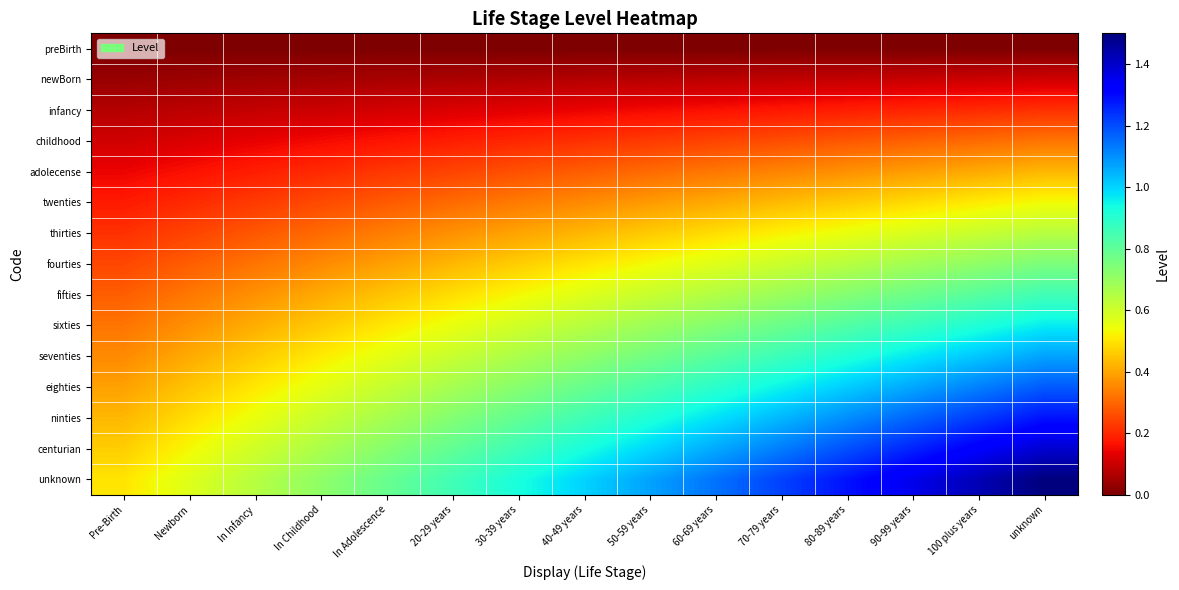

Reading left to right, transcribe all the data shown in this chart.

preBirth: Pre-Birth=0.0	Newborn=0.0	In Infancy=0.0	In Childhood=0.0	In Adolescence=0.0	20-29 years=0.0	30-39 years=0.0	40-49 years=0.0	50-59 years=0.0	60-69 years=0.0	70-79 years=0.0	80-89 years=0.0	90-99 years=0.0	100 plus years=0.0	unknown=0.0
newBorn: Pre-Birth=0.0	Newborn=0.0	In Infancy=0.0	In Childhood=0.1	In Adolescence=0.1	20-29 years=0.1	30-39 years=0.1	40-49 years=0.1	50-59 years=0.1	60-69 years=0.1	70-79 years=0.1	80-89 years=0.1	90-99 years=0.1	100 plus years=0.1	unknown=0.1
infancy: Pre-Birth=0.1	Newborn=0.1	In Infancy=0.1	In Childhood=0.1	In Adolescence=0.1	20-29 years=0.1	30-39 years=0.1	40-49 years=0.1	50-59 years=0.2	60-69 years=0.2	70-79 years=0.2	80-89 years=0.2	90-99 years=0.2	100 plus years=0.2	unknown=0.2
childhood: Pre-Birth=0.1	Newborn=0.1	In Infancy=0.1	In Childhood=0.2	In Adolescence=0.2	20-29 years=0.2	30-39 years=0.2	40-49 years=0.2	50-59 years=0.2	60-69 years=0.2	70-79 years=0.3	80-89 years=0.3	90-99 years=0.3	100 plus years=0.3	unknown=0.3
adolecense: Pre-Birth=0.1	Newborn=0.2	In Infancy=0.2	In Childhood=0.2	In Adolescence=0.2	20-29 years=0.2	30-39 years=0.3	40-49 years=0.3	50-59 years=0.3	60-69 years=0.3	70-79 years=0.3	80-89 years=0.4	90-99 years=0.4	100 plus years=0.4	unknown=0.4
twenties: Pre-Birth=0.2	Newborn=0.2	In Infancy=0.2	In Childhood=0.3	In Adolescence=0.3	20-29 years=0.3	30-39 years=0.3	40-49 years=0.4	50-59 years=0.4	60-69 years=0.4	70-79 years=0.4	80-89 years=0.5	90-99 years=0.5	100 plus years=0.5	unknown=0.5
thirties: Pre-Birth=0.2	Newborn=0.2	In Infancy=0.3	In Childhood=0.3	In Adolescence=0.3	20-29 years=0.4	30-39 years=0.4	40-49 years=0.4	50-59 years=0.5	60-69 years=0.5	70-79 years=0.5	80-89 years=0.6	90-99 years=0.6	100 plus years=0.6	unknown=0.6
fourties: Pre-Birth=0.2	Newborn=0.3	In Infancy=0.3	In Childhood=0.4	In Adolescence=0.4	20-29 years=0.4	30-39 years=0.5	40-49 years=0.5	50-59 years=0.5	60-69 years=0.6	70-79 years=0.6	80-89 years=0.6	90-99 years=0.7	100 plus years=0.7	unknown=0.8
fifties: Pre-Birth=0.3	Newborn=0.3	In Infancy=0.4	In Childhood=0.4	In Adolescence=0.4	20-29 years=0.5	30-39 years=0.5	40-49 years=0.6	50-59 years=0.6	60-69 years=0.7	70-79 years=0.7	80-89 years=0.7	90-99 years=0.8	100 plus years=0.8	unknown=0.9
sixties: Pre-Birth=0.3	Newborn=0.4	In Infancy=0.4	In Childhood=0.5	In Adolescence=0.5	20-29 years=0.6	30-39 years=0.6	40-49 years=0.6	50-59 years=0.7	60-69 years=0.7	70-79 years=0.8	80-89 years=0.8	90-99 years=0.9	100 plus years=0.9	unknown=1.0
seventies: Pre-Birth=0.4	Newborn=0.4	In Infancy=0.5	In Childhood=0.5	In Adolescence=0.6	20-29 years=0.6	30-39 years=0.7	40-49 years=0.7	50-59 years=0.8	60-69 years=0.8	70-79 years=0.9	80-89 years=0.9	90-99 years=1.0	100 plus years=1.0	unknown=1.1
eighties: Pre-Birth=0.4	Newborn=0.4	In Infancy=0.5	In Childhood=0.6	In Adolescence=0.6	20-29 years=0.7	30-39 years=0.7	40-49 years=0.8	50-59 years=0.8	60-69 years=0.9	70-79 years=1.0	80-89 years=1.0	90-99 years=1.1	100 plus years=1.1	unknown=1.2
ninties: Pre-Birth=0.4	Newborn=0.5	In Infancy=0.6	In Childhood=0.6	In Adolescence=0.7	20-29 years=0.7	30-39 years=0.8	40-49 years=0.9	50-59 years=0.9	60-69 years=1.0	70-79 years=1.0	80-89 years=1.1	90-99 years=1.2	100 plus years=1.2	unknown=1.3
centurian: Pre-Birth=0.5	Newborn=0.5	In Infancy=0.6	In Childhood=0.7	In Adolescence=0.7	20-29 years=0.8	30-39 years=0.9	40-49 years=0.9	50-59 years=1.0	60-69 years=1.1	70-79 years=1.1	80-89 years=1.2	90-99 years=1.3	100 plus years=1.3	unknown=1.4
unknown: Pre-Birth=0.5	Newborn=0.6	In Infancy=0.6	In Childhood=0.7	In Adolescence=0.8	20-29 years=0.9	30-39 years=0.9	40-49 years=1.0	50-59 years=1.1	60-69 years=1.1	70-79 years=1.2	80-89 years=1.3	90-99 years=1.4	100 plus years=1.4	unknown=1.5